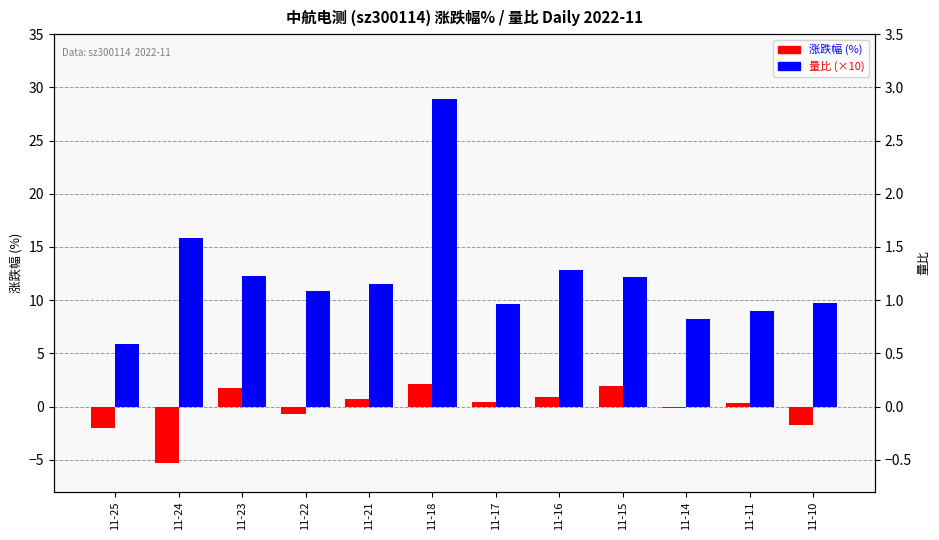

Count the number of data series in this chart.

2